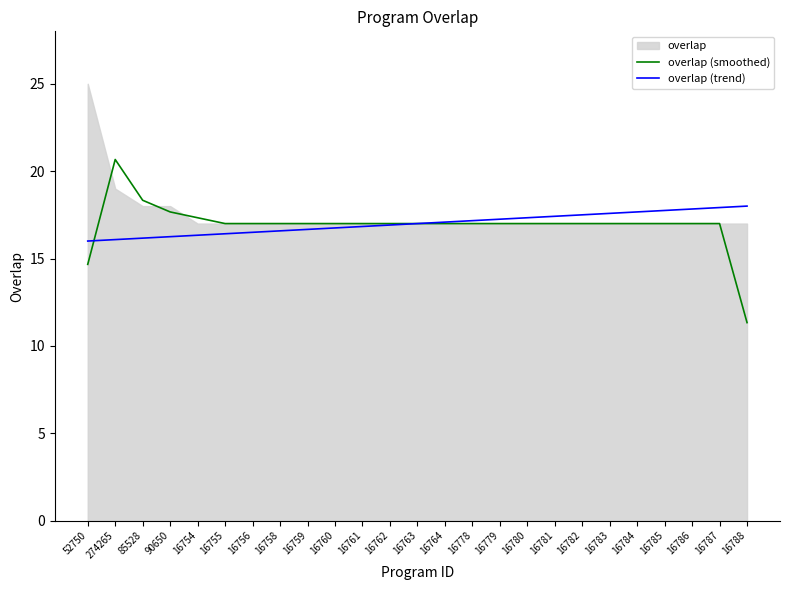

What is the approximate value of overlap (trend) at 16779?

17.2